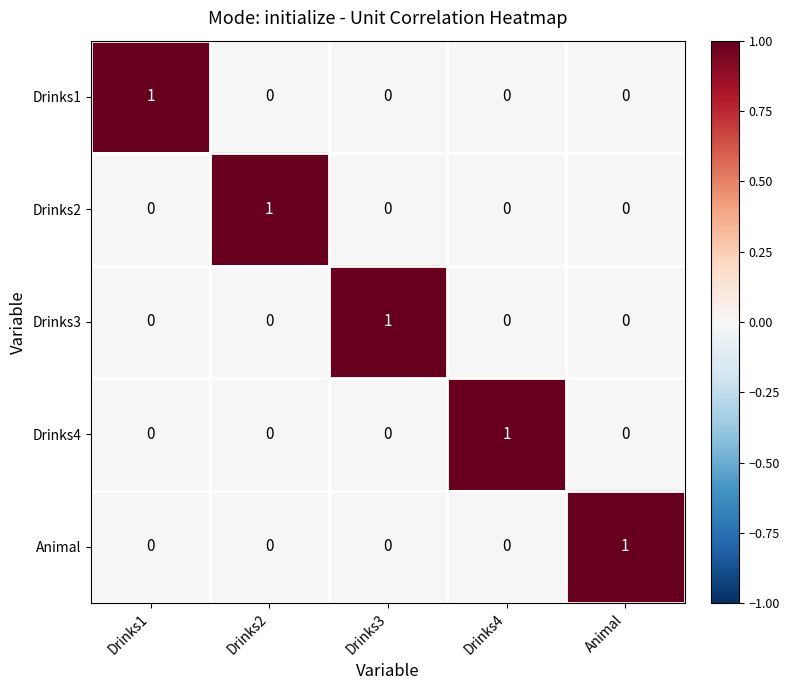

At how many categories does at least one series exceed 0?

5